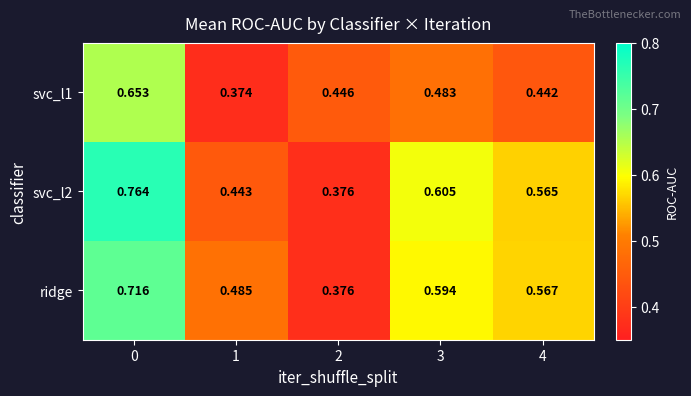

Is the value of ridge at 1 greater than the value of svc_l2 at 1?

Yes